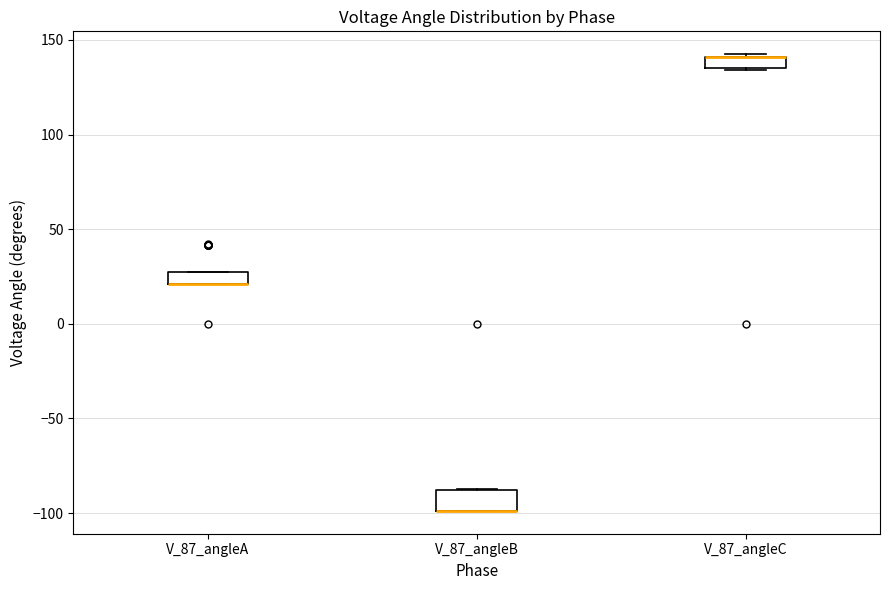

Where is the lower edge of the box for V_87_angleA on the y-axis? The values are not printed on the chart, so give them approximately, as read against the axis.

20